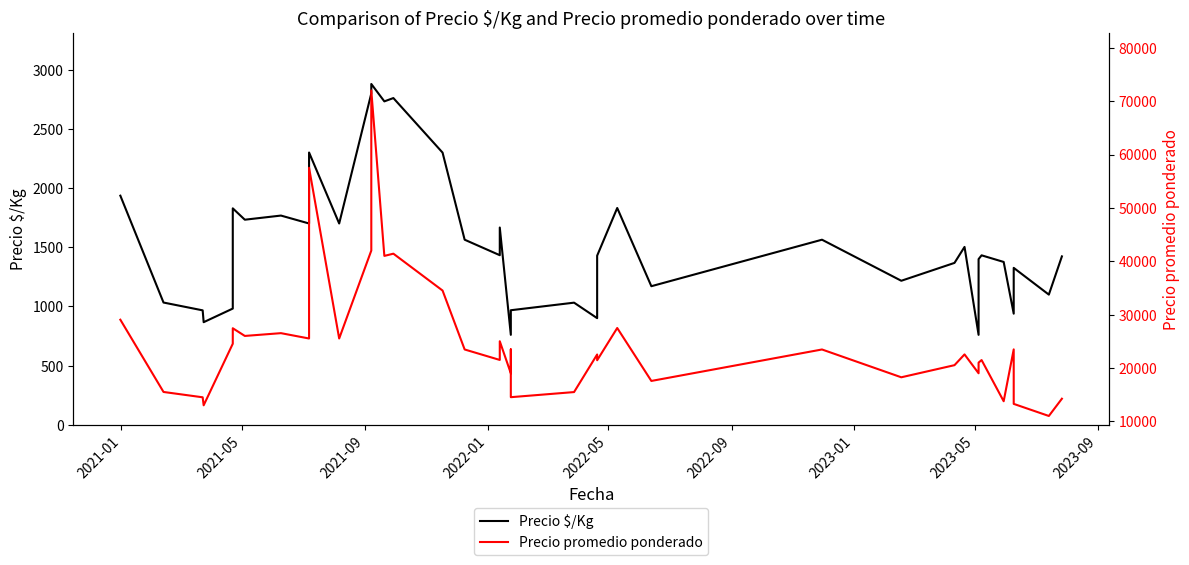

The value of Precio promedio ponderado at 22 is 26239. True or false?

False